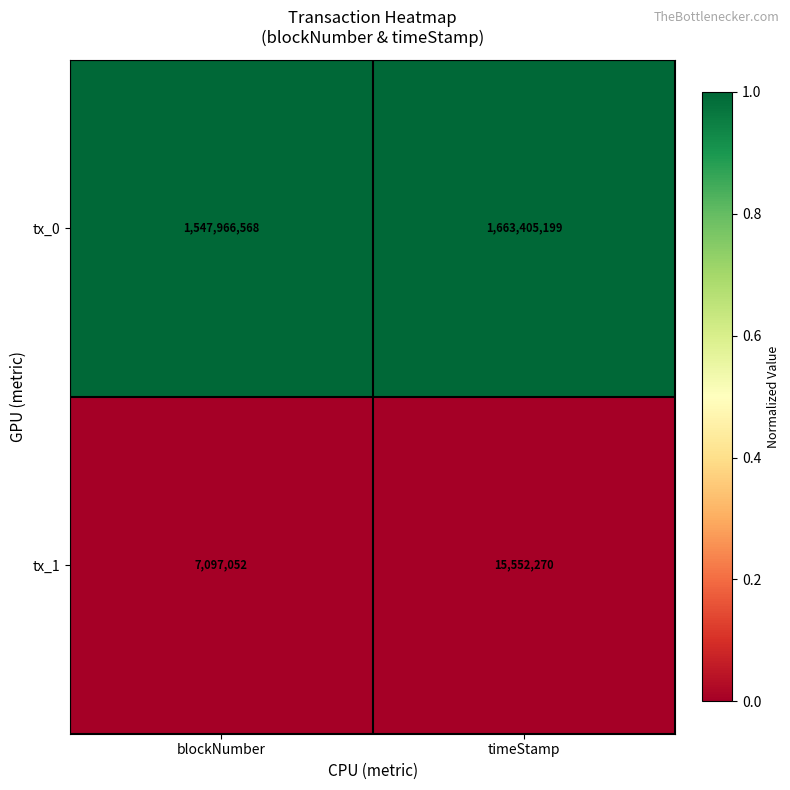

Which series changed the most between blockNumber and timeStamp?

tx_0